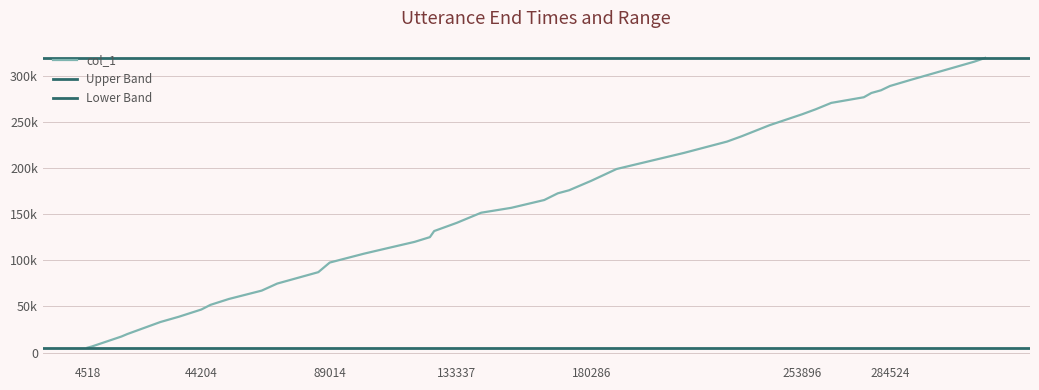

Reading left to right, extract all data points from this chart.

5316	6630	17382	20074	33080	38813	46630	51680	58055	67103	74731	87094	97500	107120	112101	119910	125039	131630	140496	151495	156775	165231	172510	175800	186068	198830	216188	228530	234363	246300	258150	263523	270450	276563	281197	284095	288735	295530	314990	319154